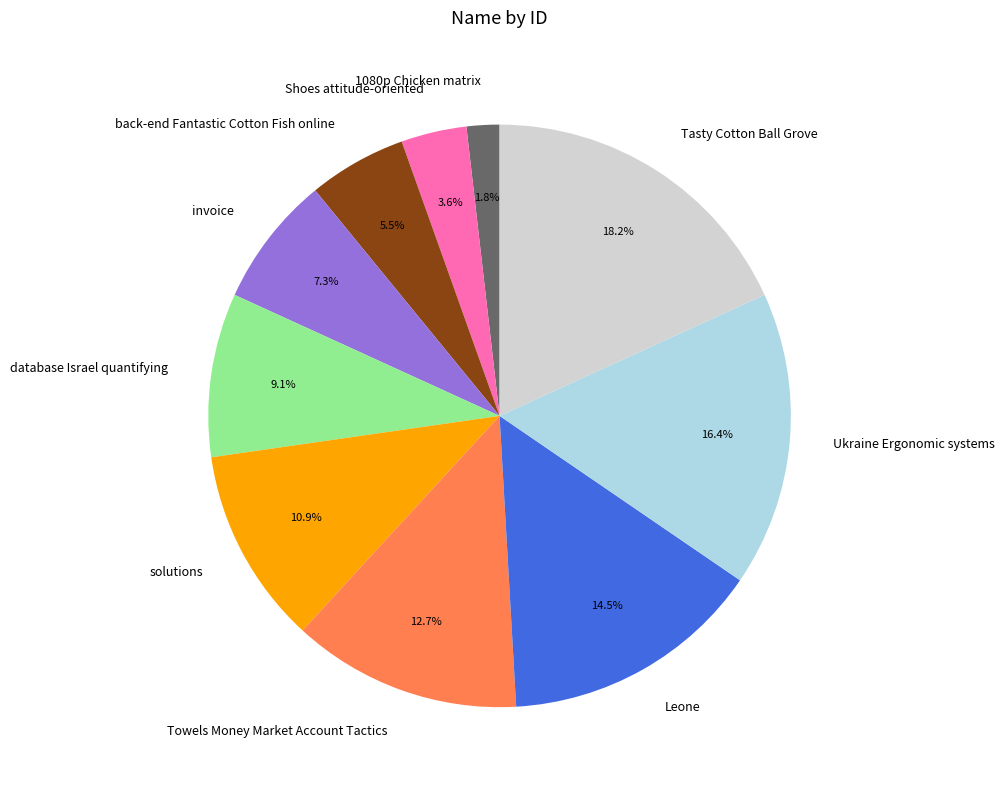

What is the ratio of the value at back-end Fantastic Cotton Fish online to the value at Shoes attitude-oriented?

1.5